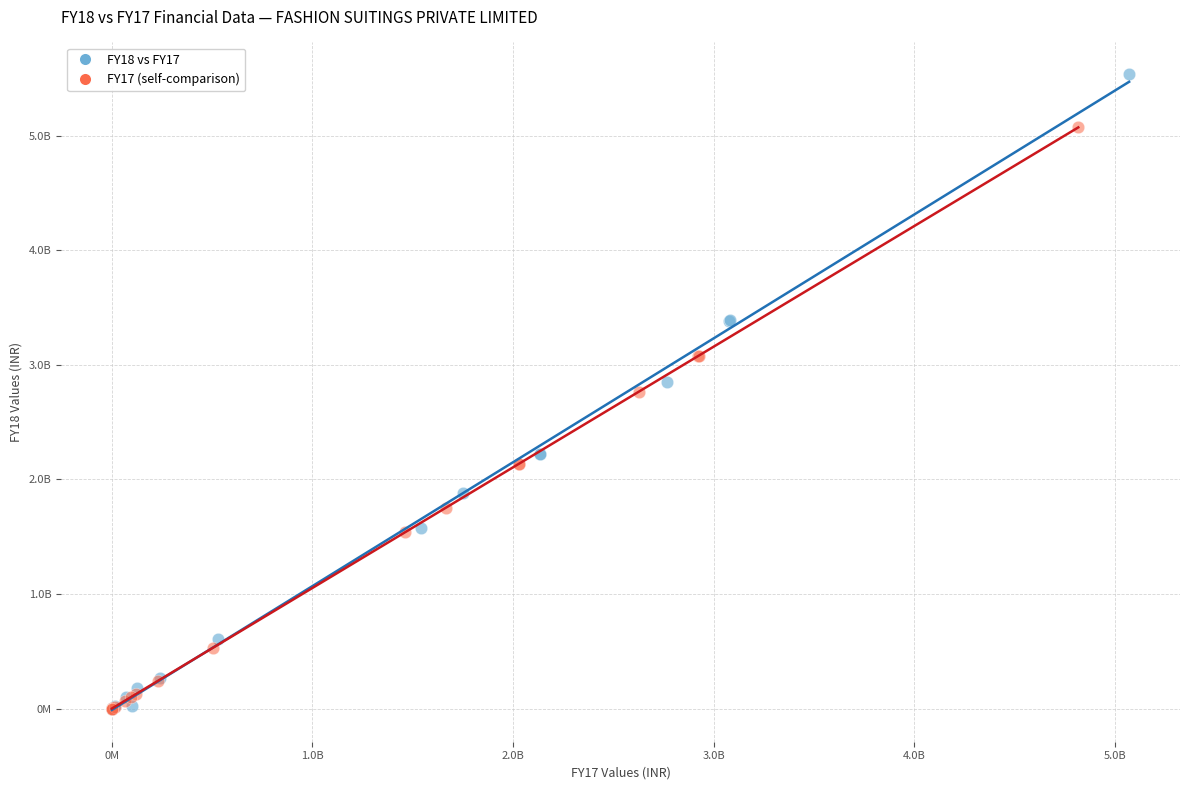

Which series contains the highest Y value?

FY18 vs FY17